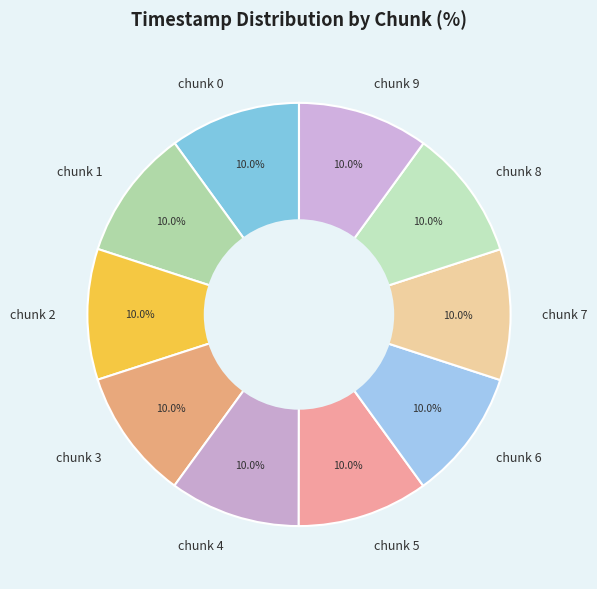

What is the ratio of the value at chunk 8 to the value at chunk 4?

1.0